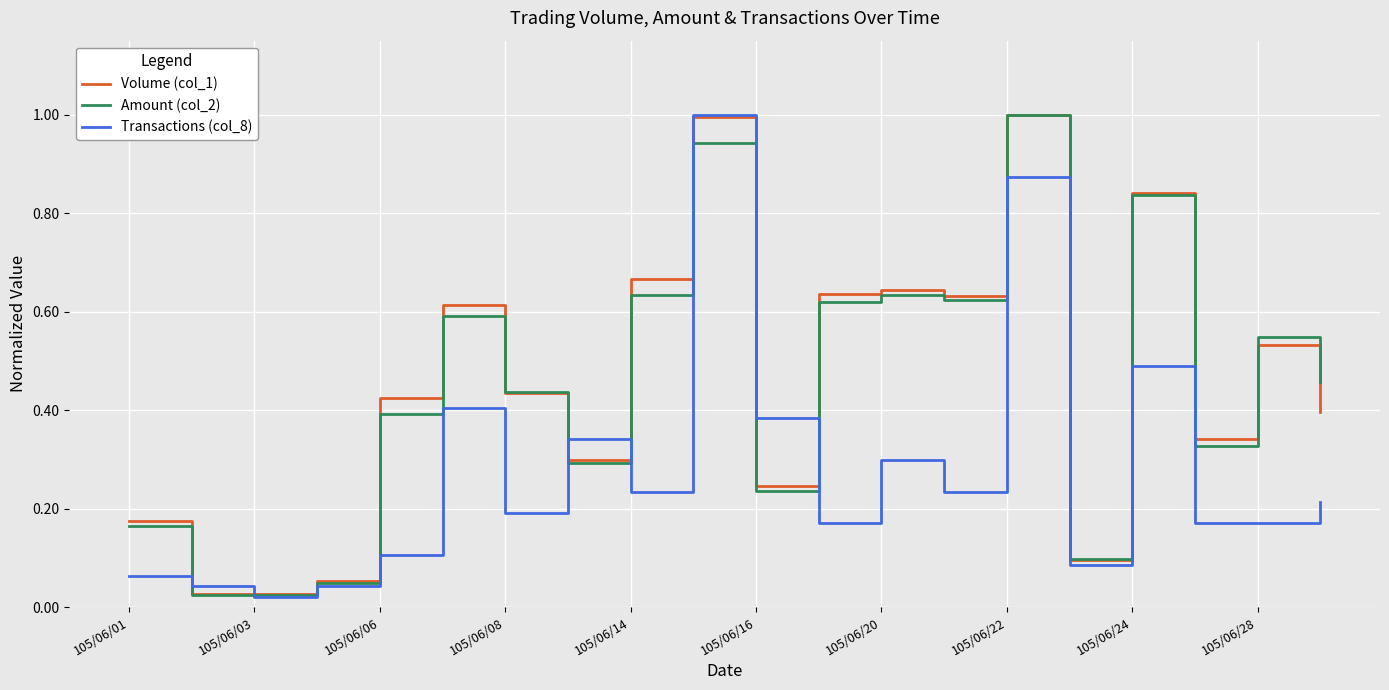

What is the maximum value for Volume (col_1)?

1.0